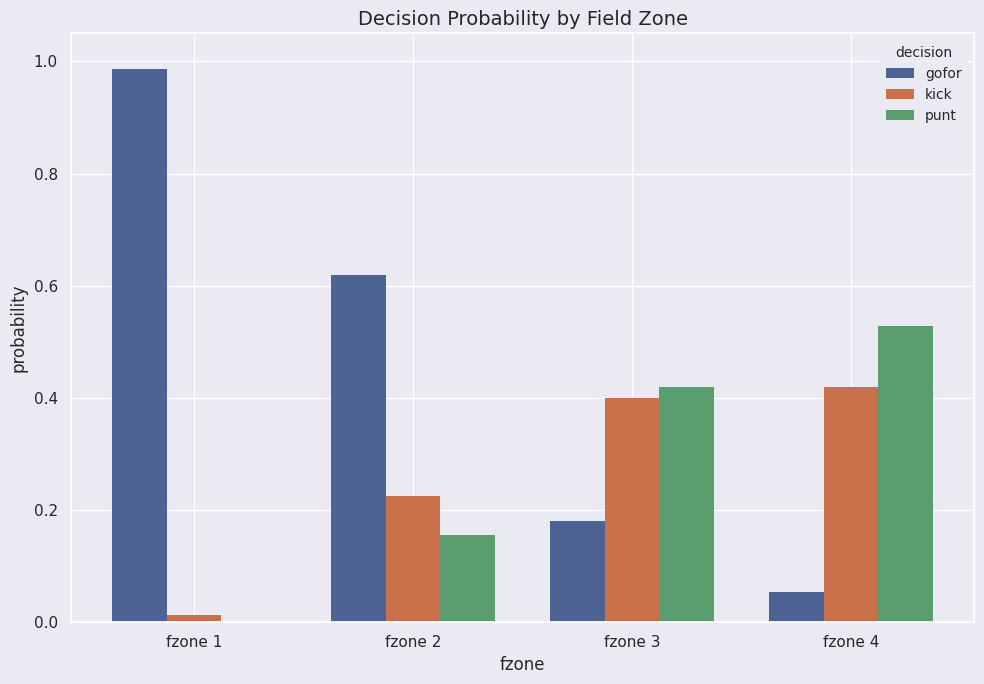

Is it true that kick equals 0.0 at fzone 1?

True